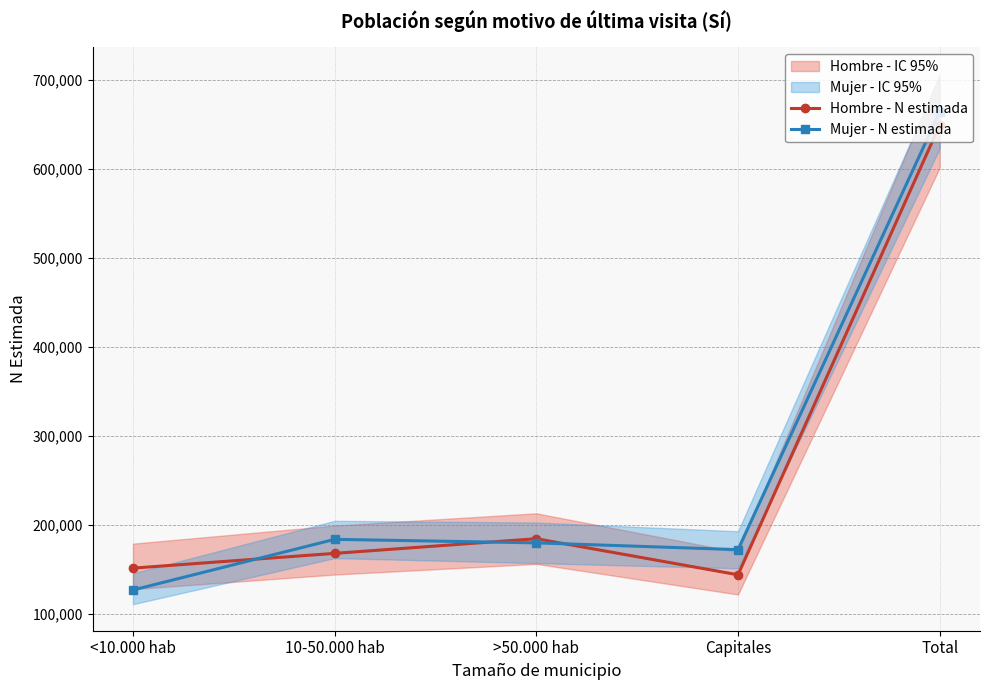

What is the spread (max minus min) of values at 10-50.000 hab?

15754